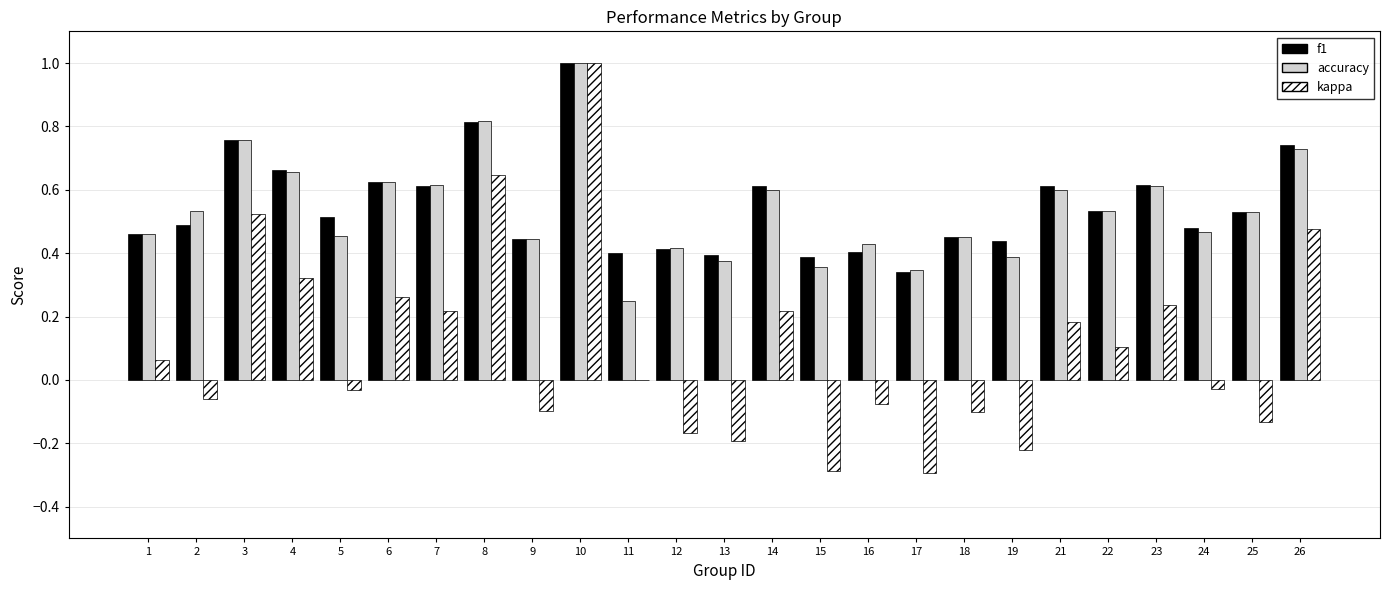

Which series has the widest spread of values?

kappa